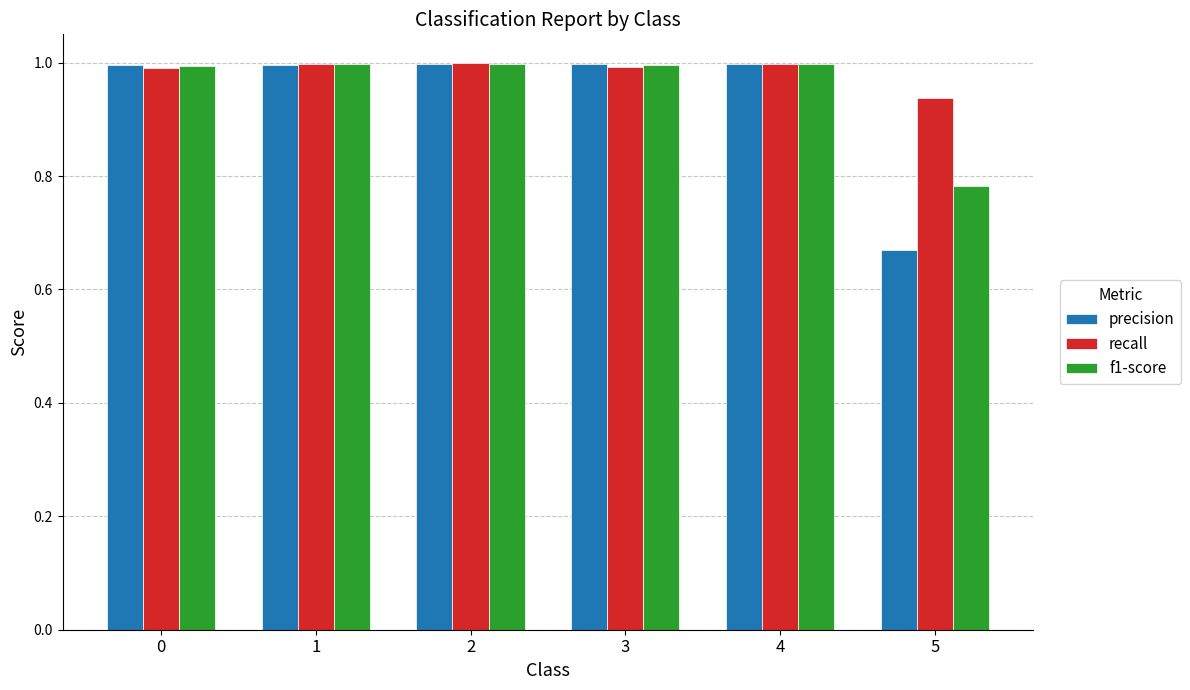

Which series has the widest spread of values?

precision